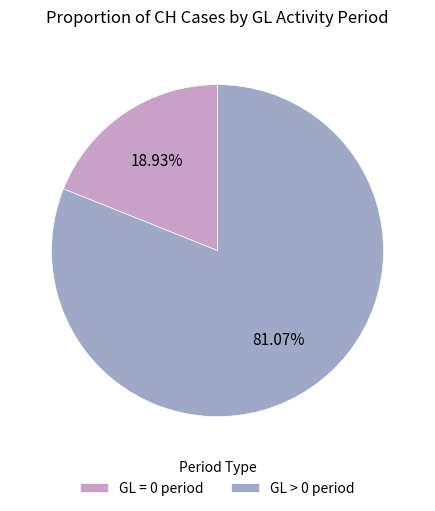

Which has a higher value, GL = 0 period or GL > 0 period?

GL > 0 period